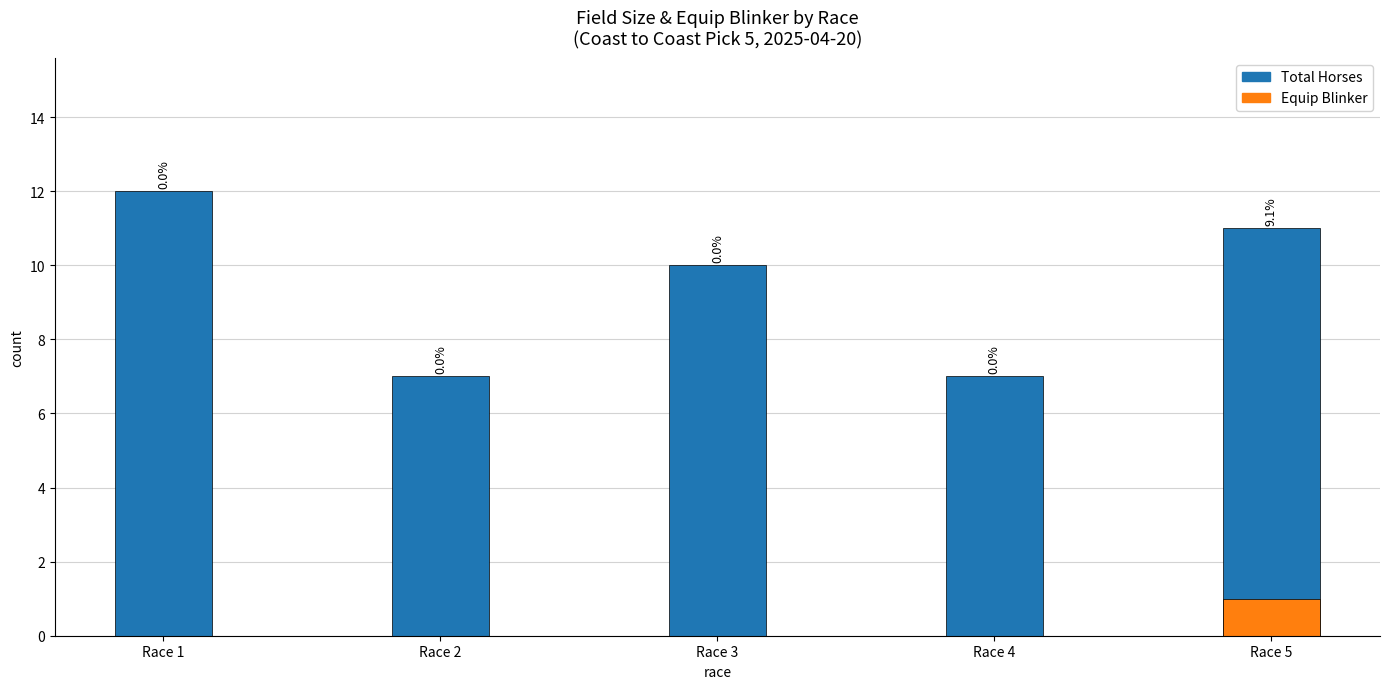

What is the value of the Total Horses bar at the 2nd from the left?

7